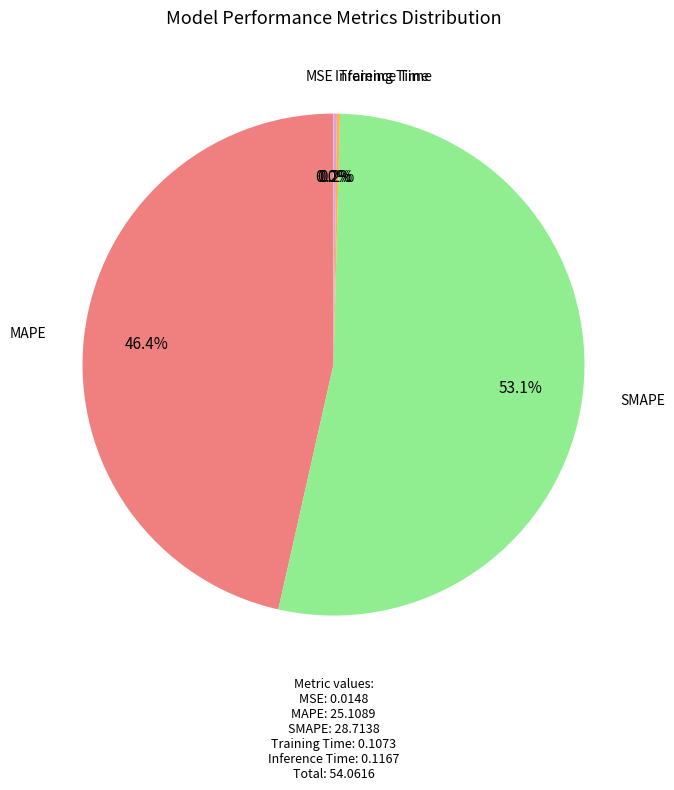

What is the ratio of the value at MAPE to the value at SMAPE?

0.9